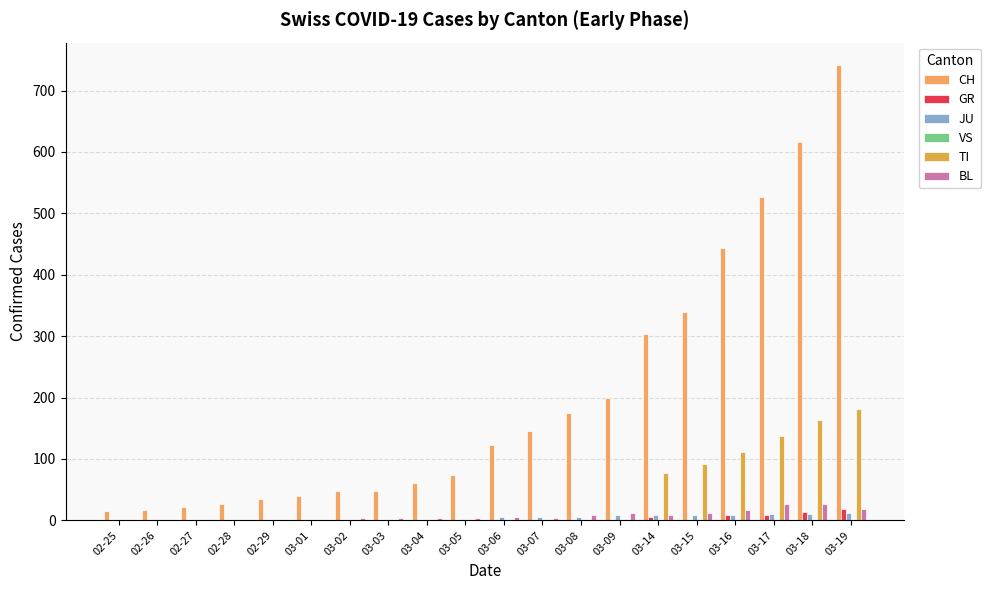

True or false: GR has a value of 0 at 02-28.

True